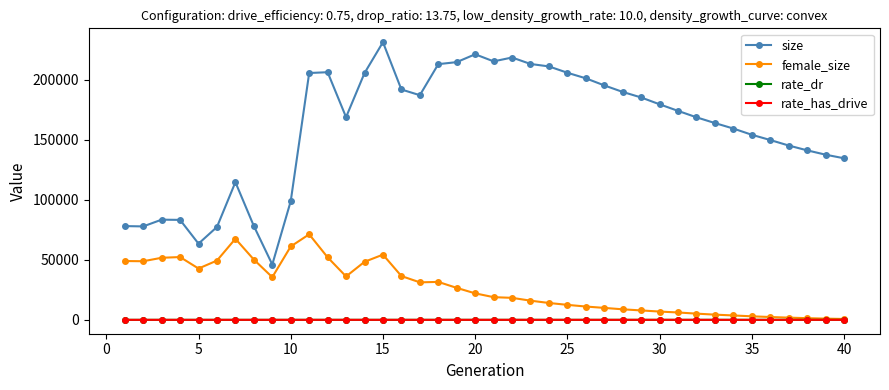

True or false: size and rate_dr intersect in this chart.

False